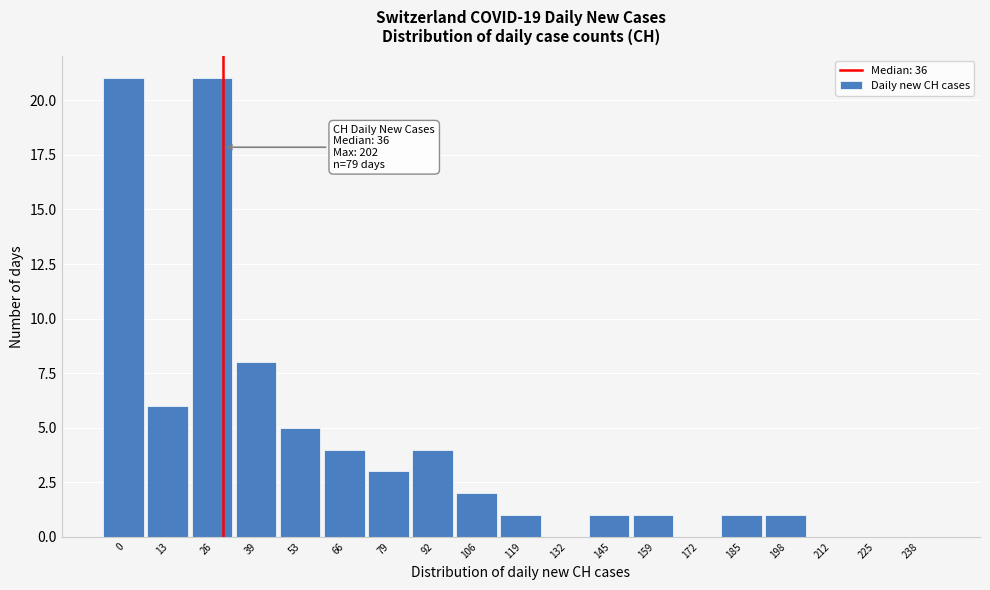

Reading left to right, what are all the values shown in this chart?

0=21	13=6	26=21	39=8	53=5	66=4	79=3	92=4	106=2	119=1	132=0	145=1	159=1	172=0	185=1	198=1	212=0	225=0	238=0